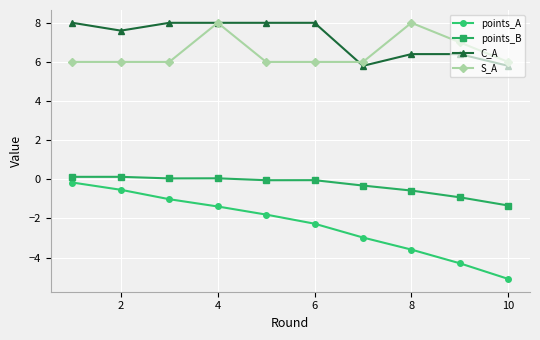

At how many categories does at least one series exceed 2?

10